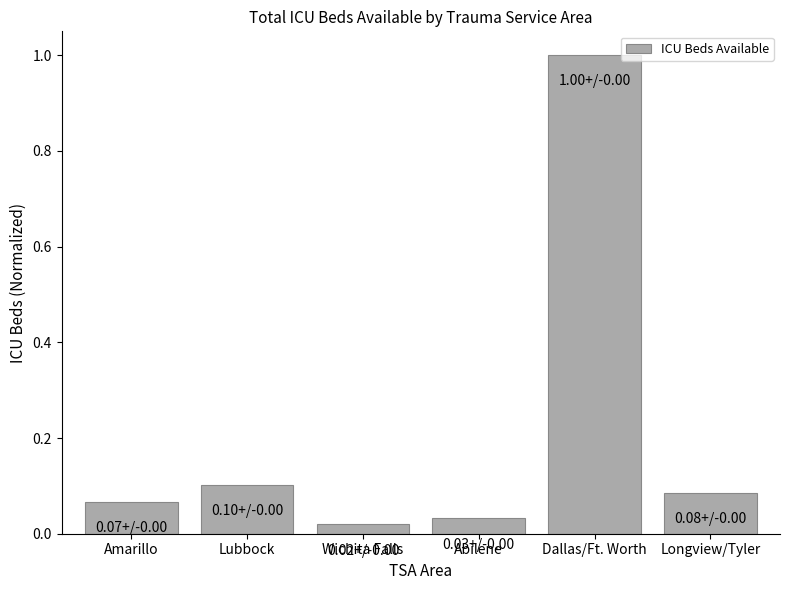

At which category does the chart reach its minimum across all series?

Wichita Falls